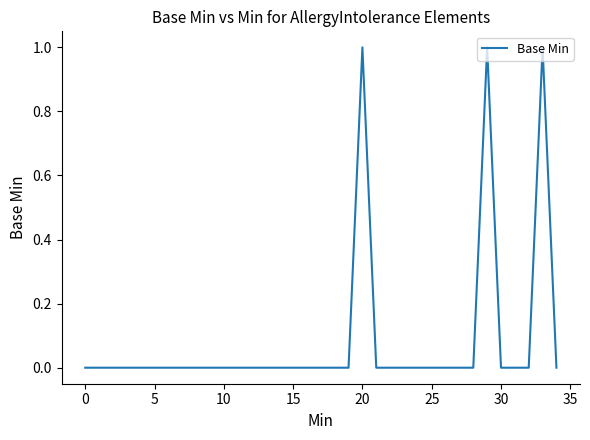

Does the chart display data point markers on the line(s)?

No